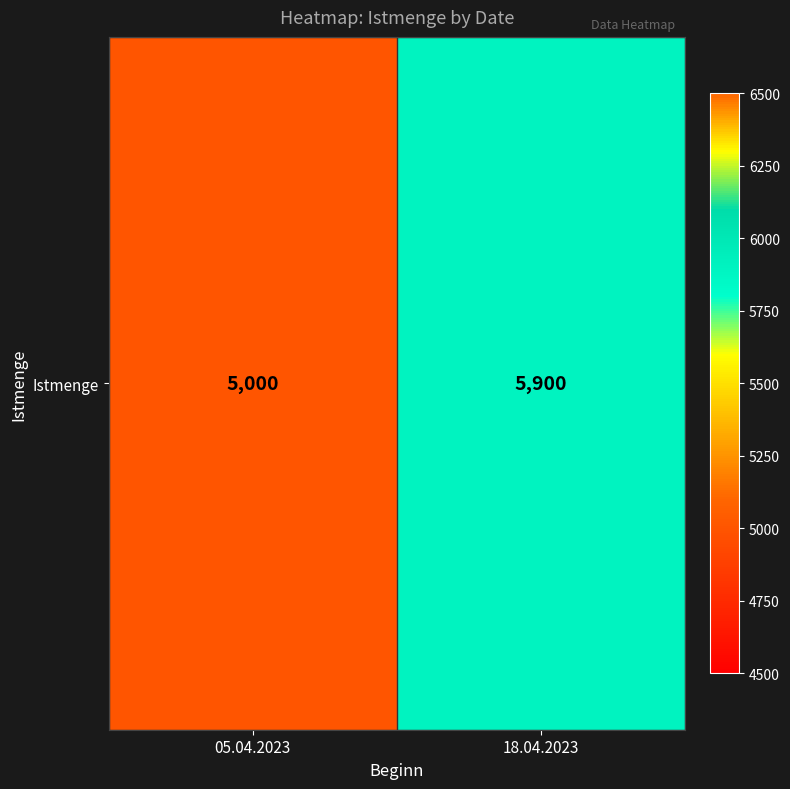

What is the difference between the maximum and minimum values?

900